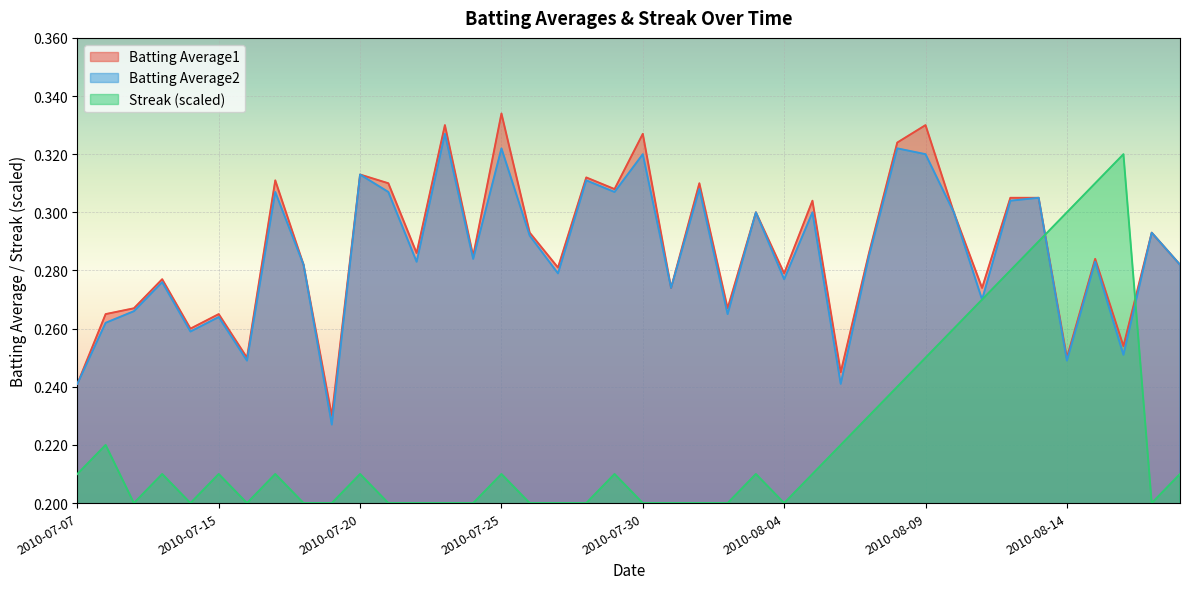

Where is the first local maximum for Streak?

2010-07-08